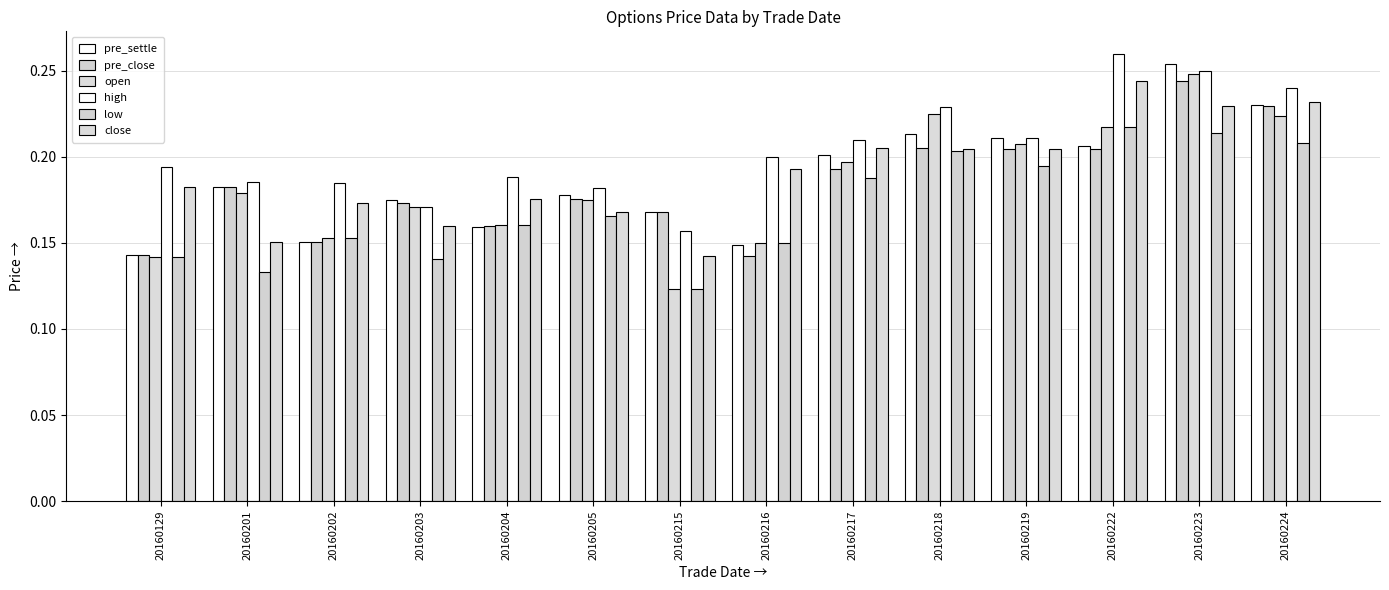

How many categories are shown in the chart?

14